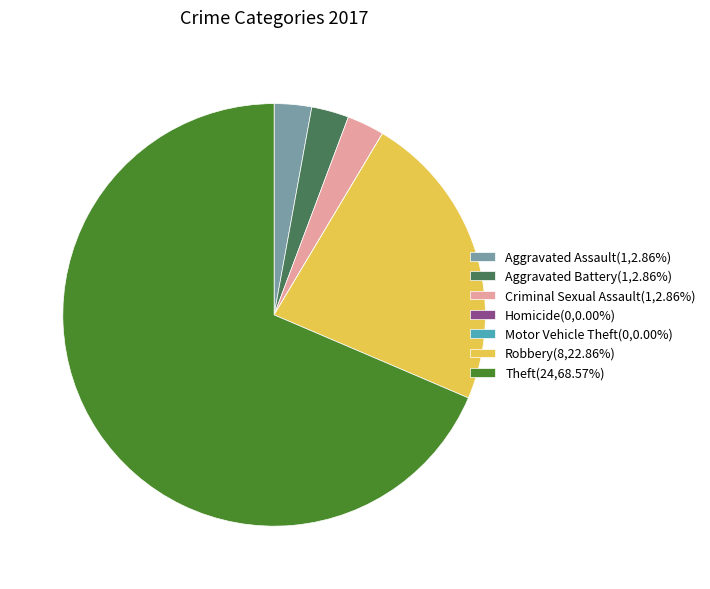

What is the ratio of the value at Theft to the value at Robbery?

3.0